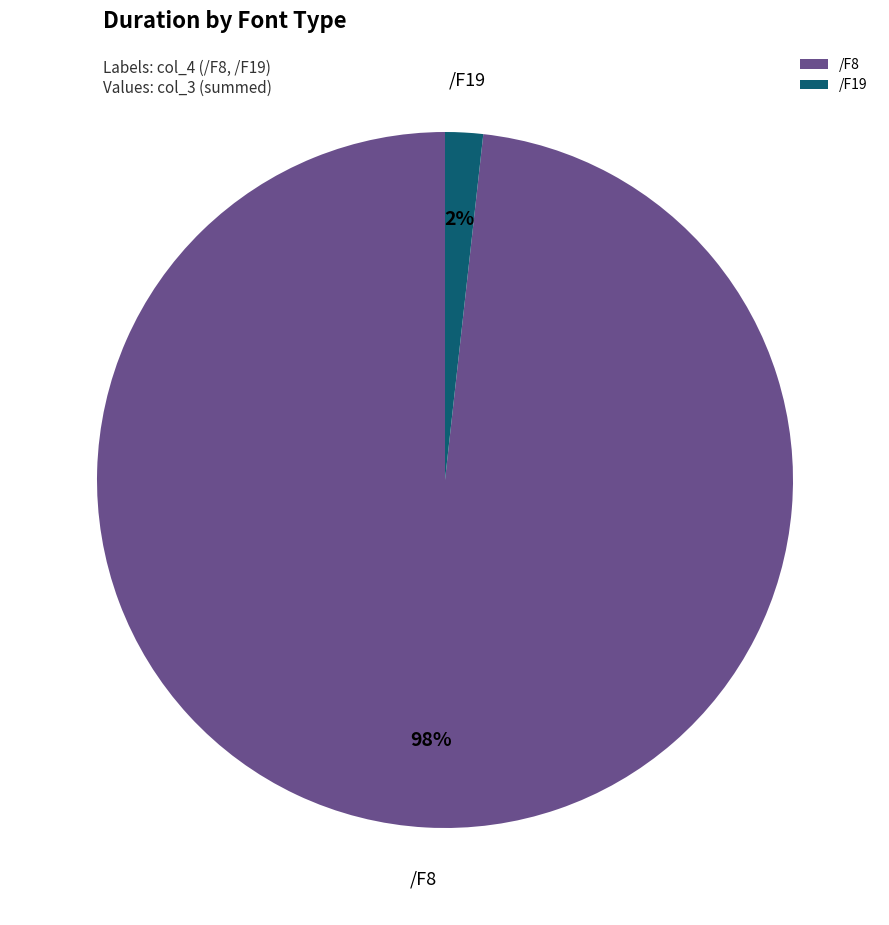

How many segments does this pie chart have?

2